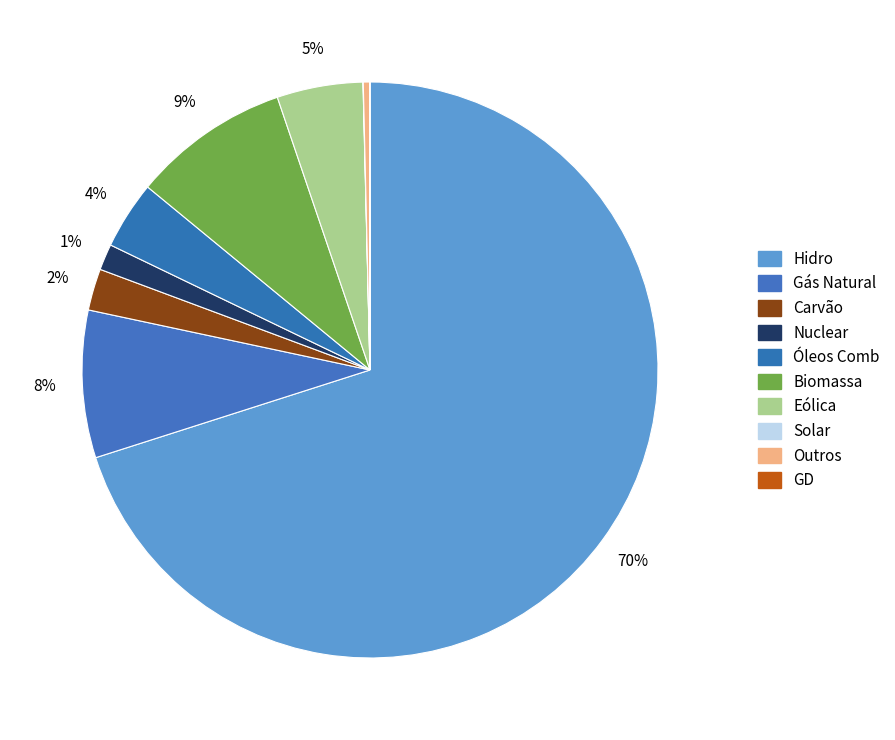

What percentage do Solar and Nuclear together represent?

1.5%